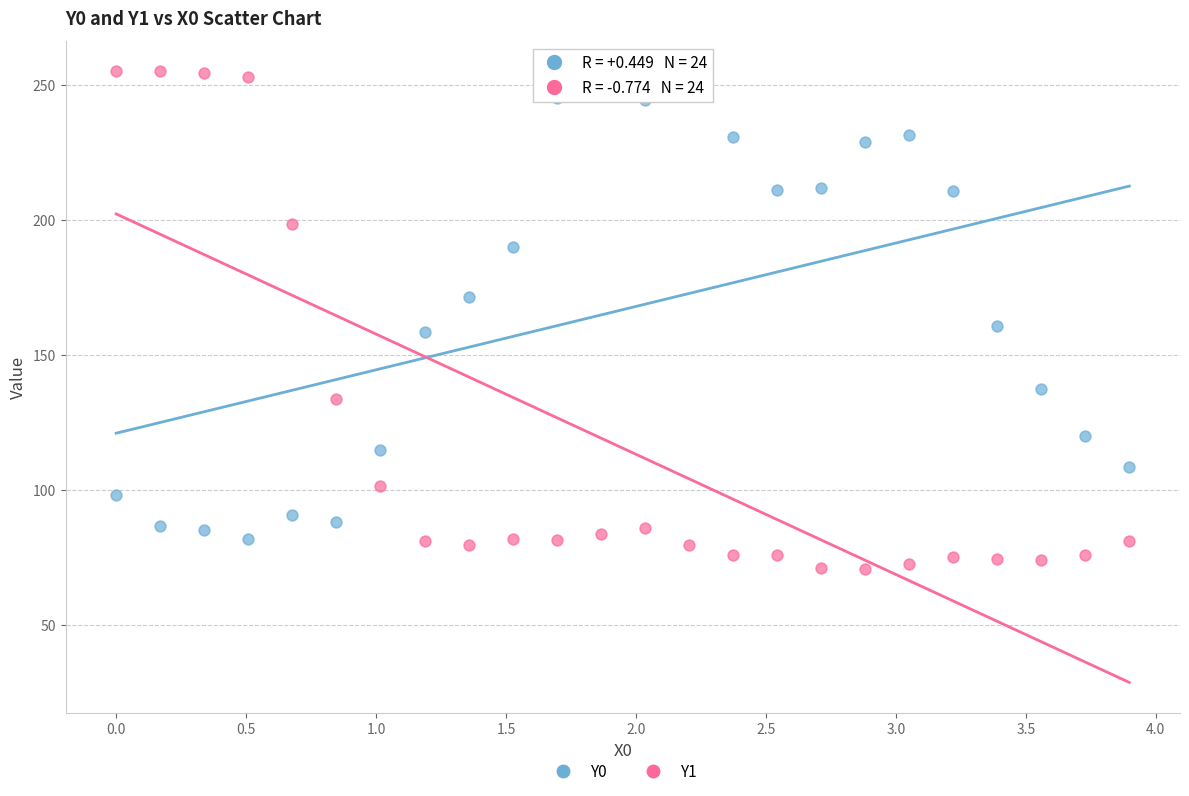

Across all data points, what is the range of Y values (max minus min)?

184.3